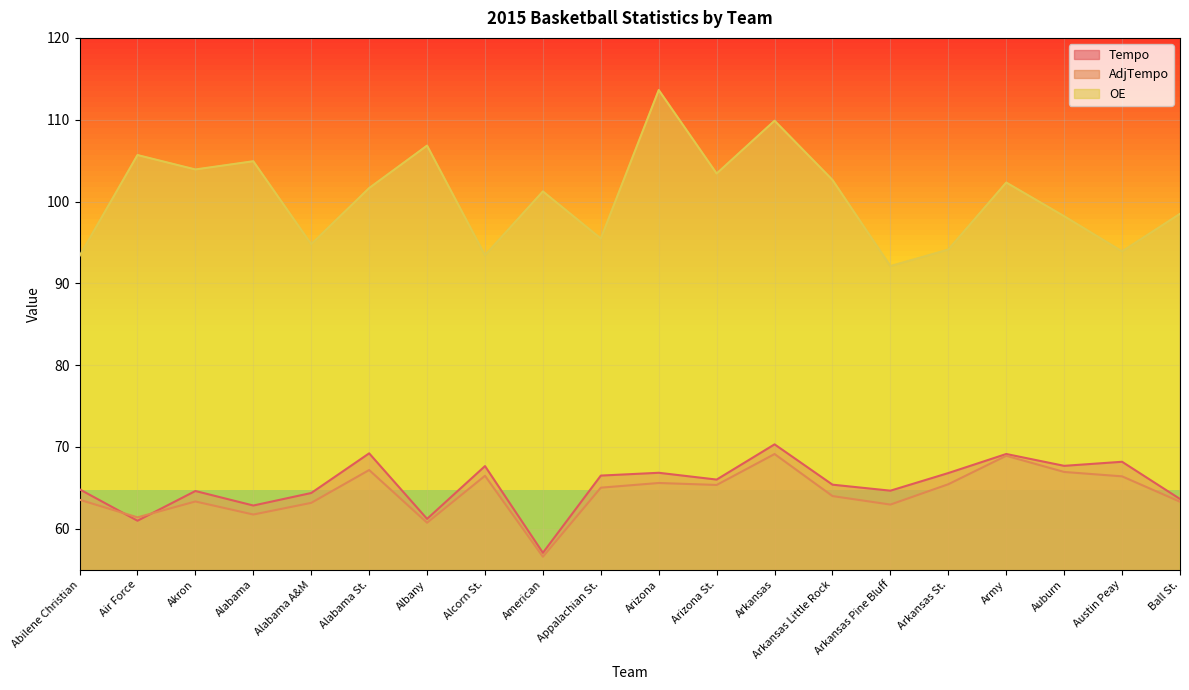

Which series has the largest range (max minus min)?

OE